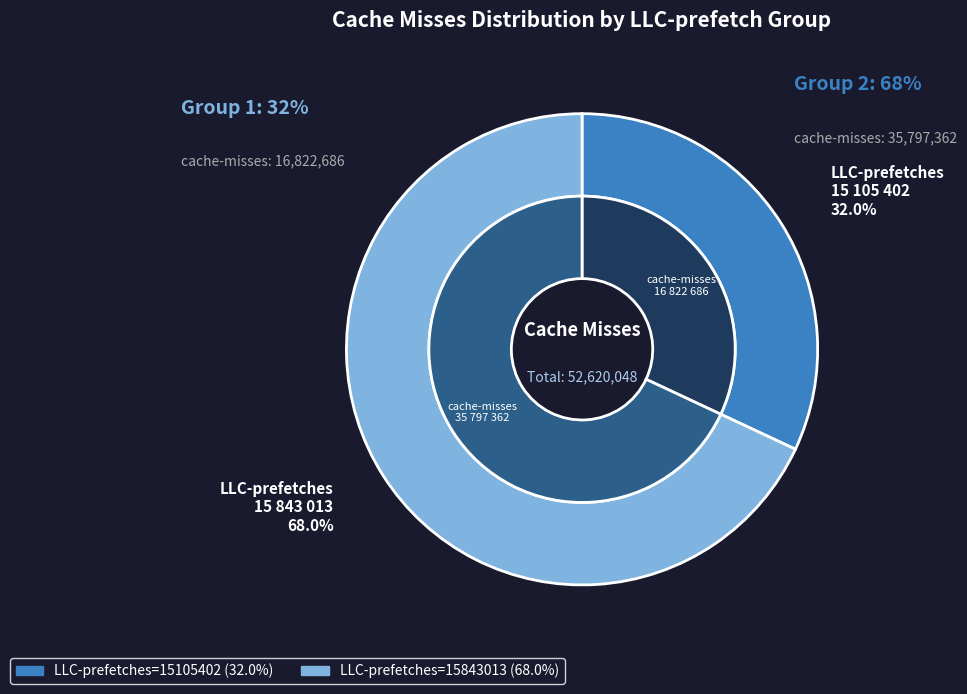

The LLC-prefetches=15105402 slice represents 32% of the pie. True or false?

True